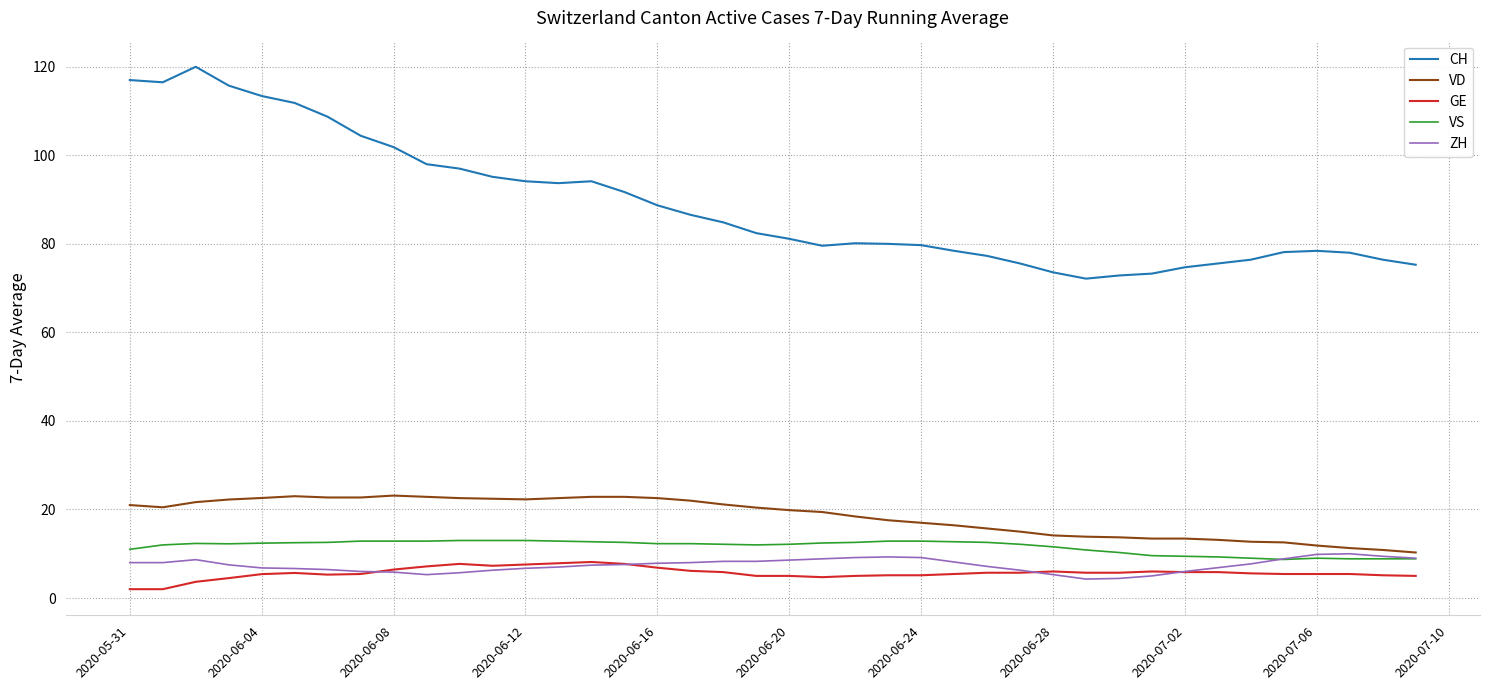

List the series in order of their peak value, highest first.

CH, VD, VS, ZH, GE